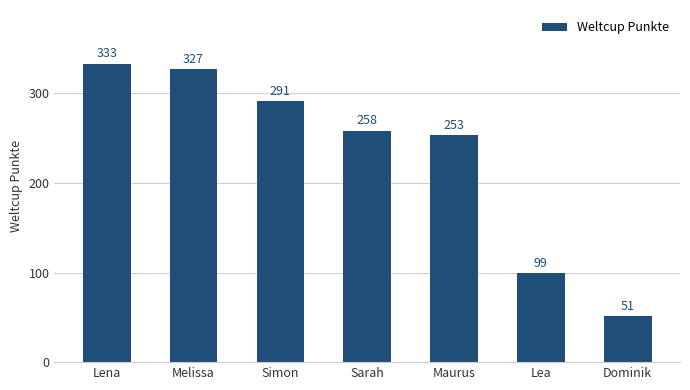

Are the bars horizontal?

No